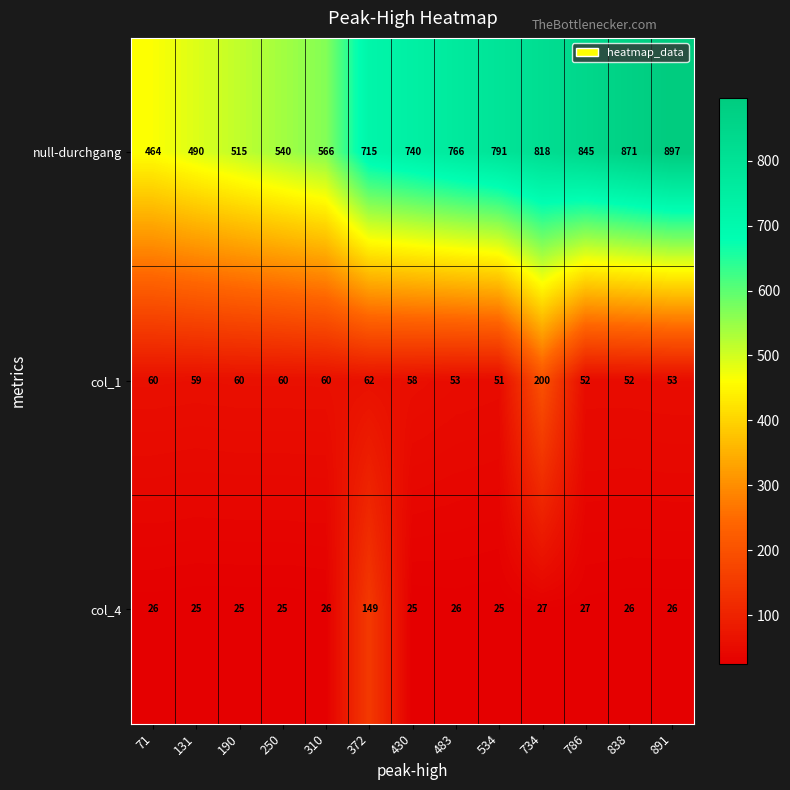

What is the sum of all null-durchgang values?

9018